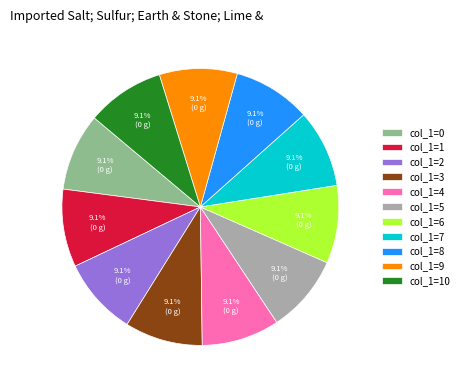

What percentage is NOT represented by col_1=3?

90.9%